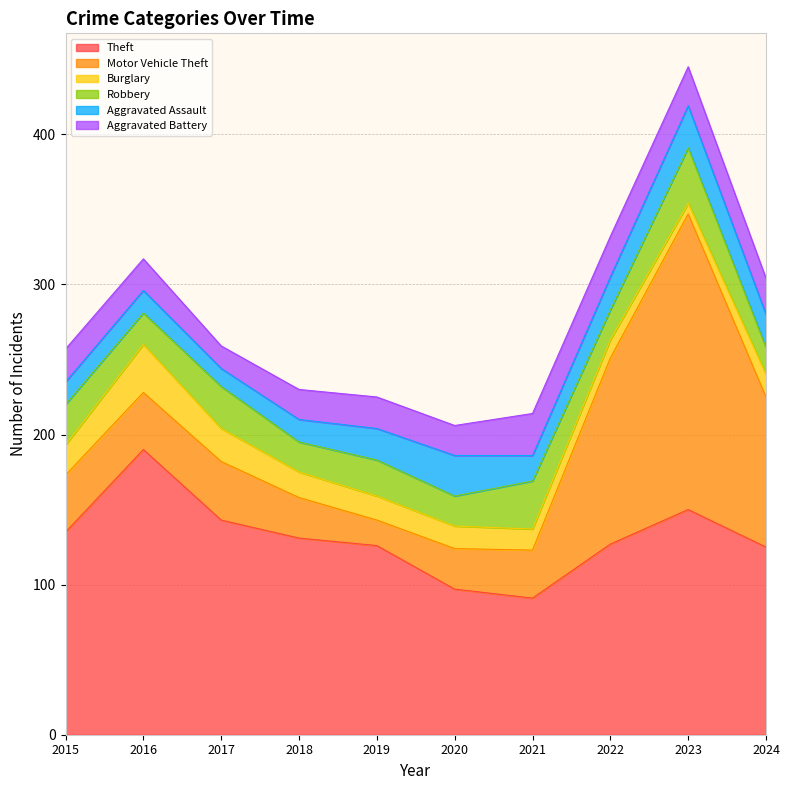

At how many categories does at least one series exceed 124?

8